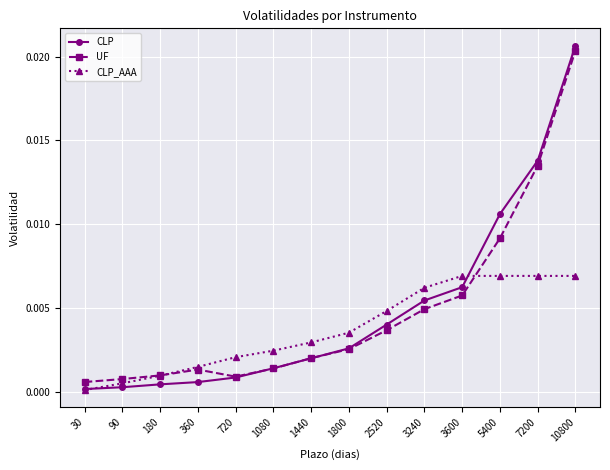

Between 90 and 2520, which series saw the biggest shift?

CLP_AAA